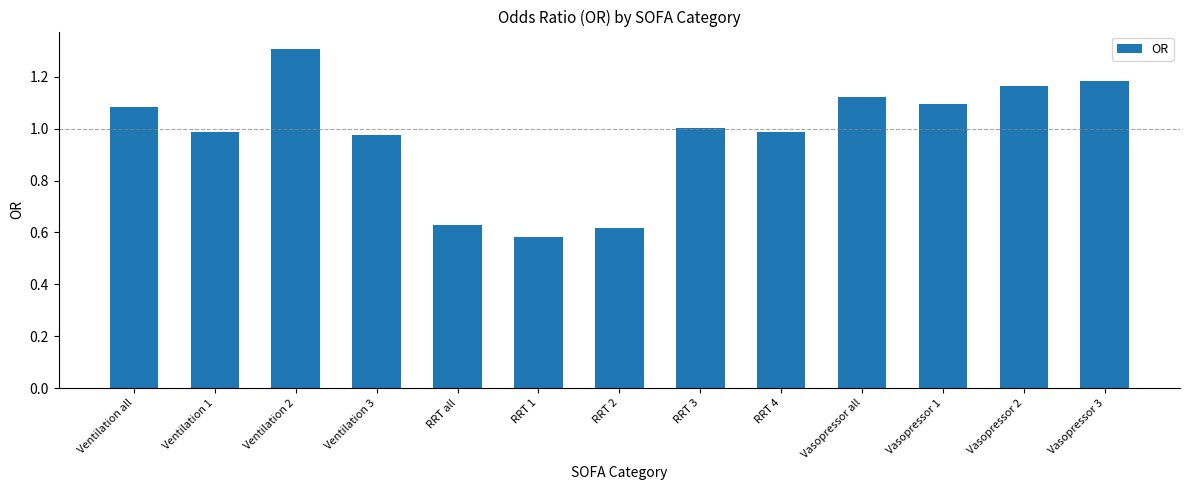

What is the difference between the maximum and minimum values?

0.7